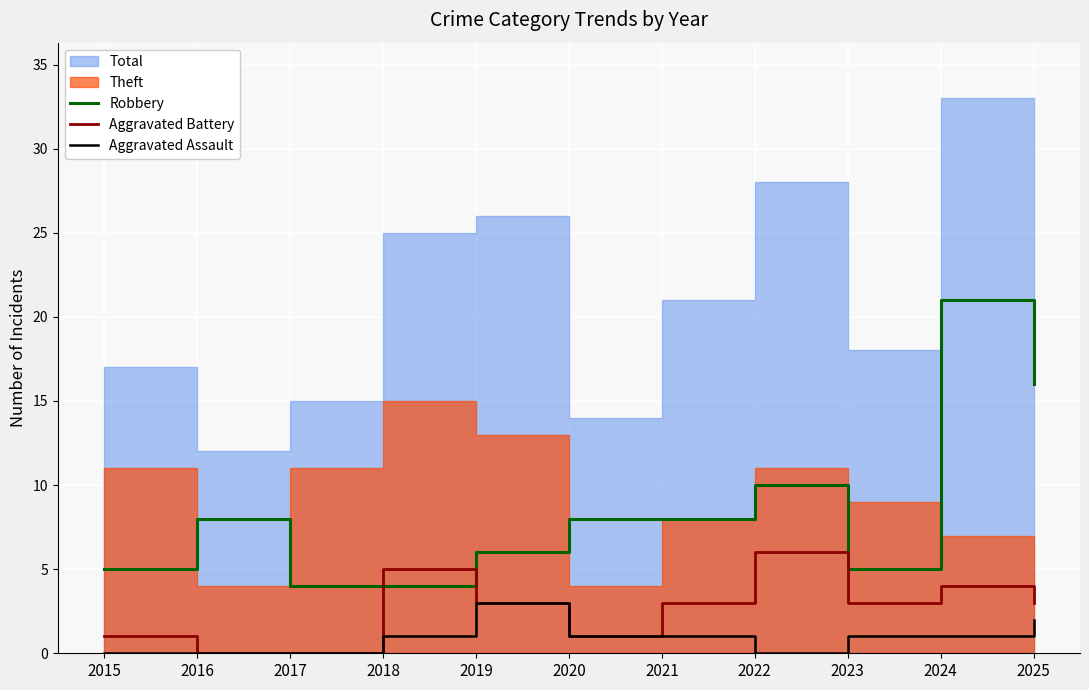

Read the Aggravated Assault value at 2024.

1